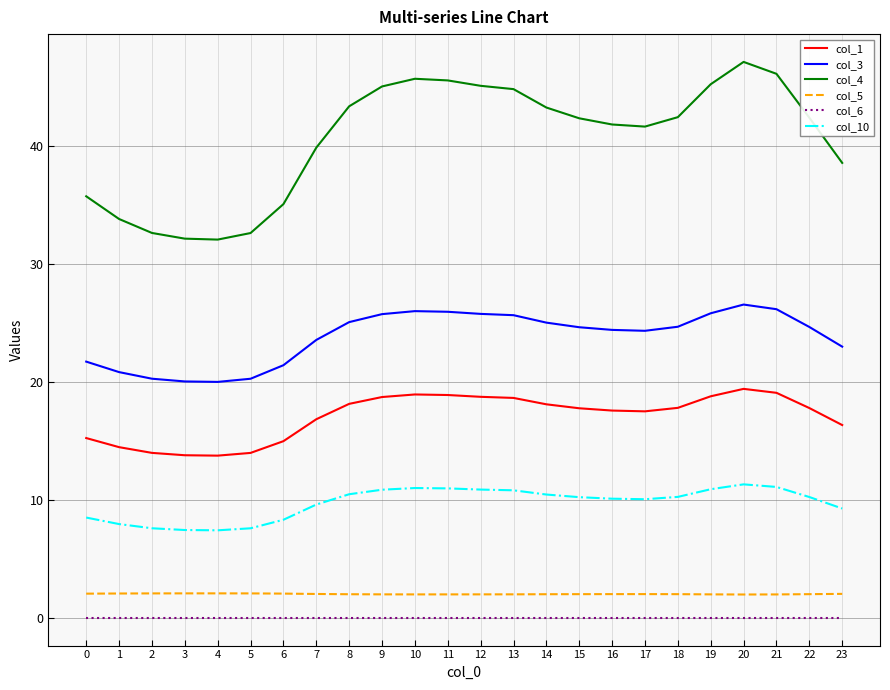

At which label is col_1 closest to 16?

23